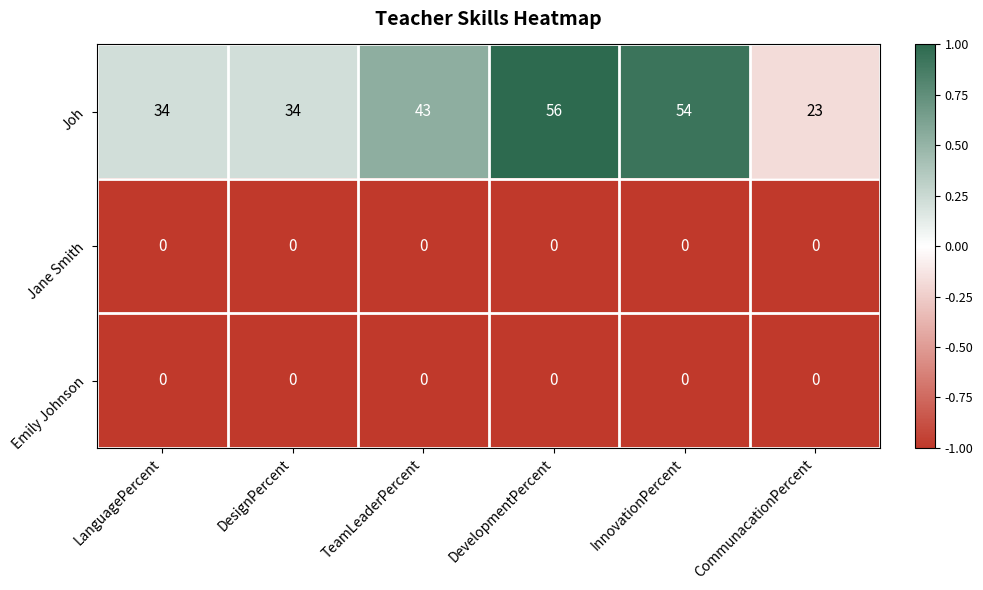

Is it true that Jane Smith equals 0 at InnovationPercent?

True